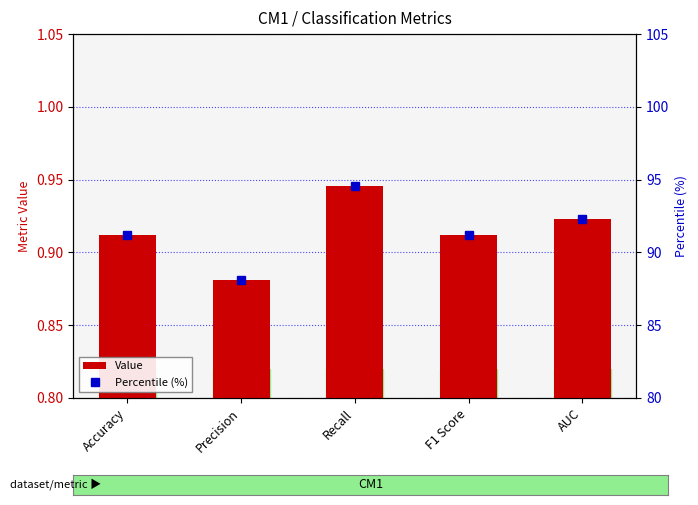

Reading left to right, list all the values displayed in this chart.

Value: Accuracy=0.9	Precision=0.9	Recall=0.9	F1 Score=0.9	AUC=0.9
Percentile (%): Accuracy=91.2	Precision=88.1	Recall=94.5	F1 Score=91.2	AUC=92.3